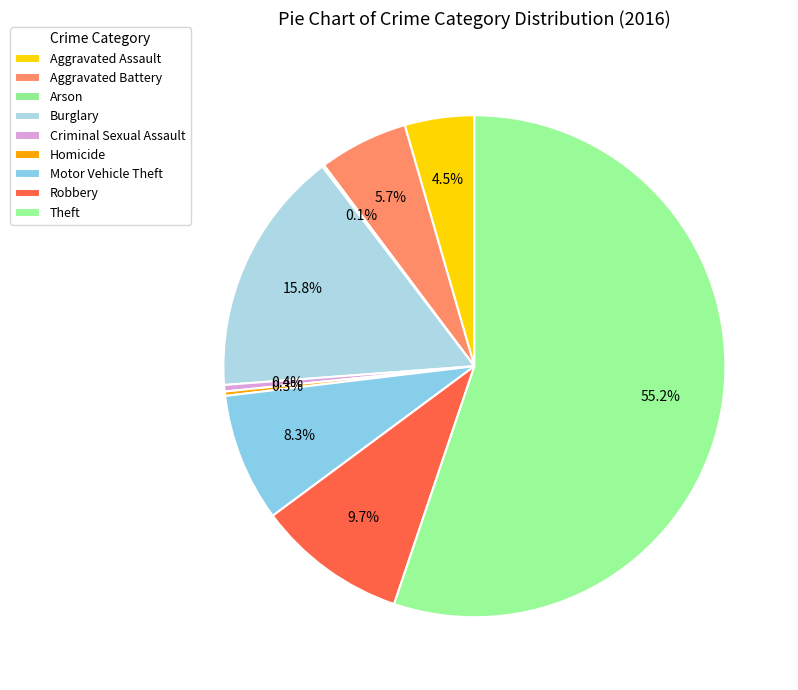

Between Aggravated Assault and Burglary, which is larger?

Burglary